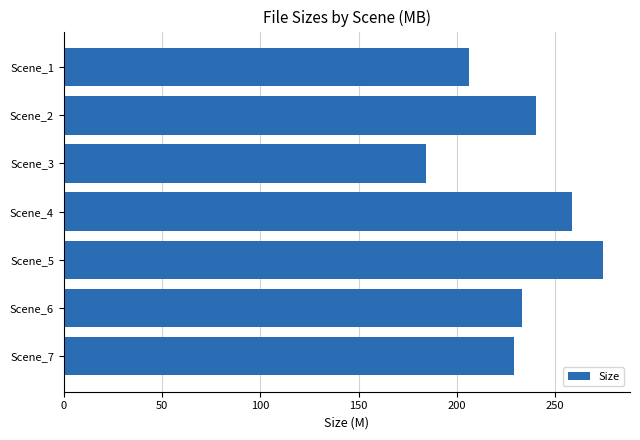

Reading bottom to top, what are all the values shown in this chart?

Scene_7=228.9	Scene_6=233.1	Scene_5=274.4	Scene_4=258.4	Scene_3=184.2	Scene_2=240.1	Scene_1=206.1